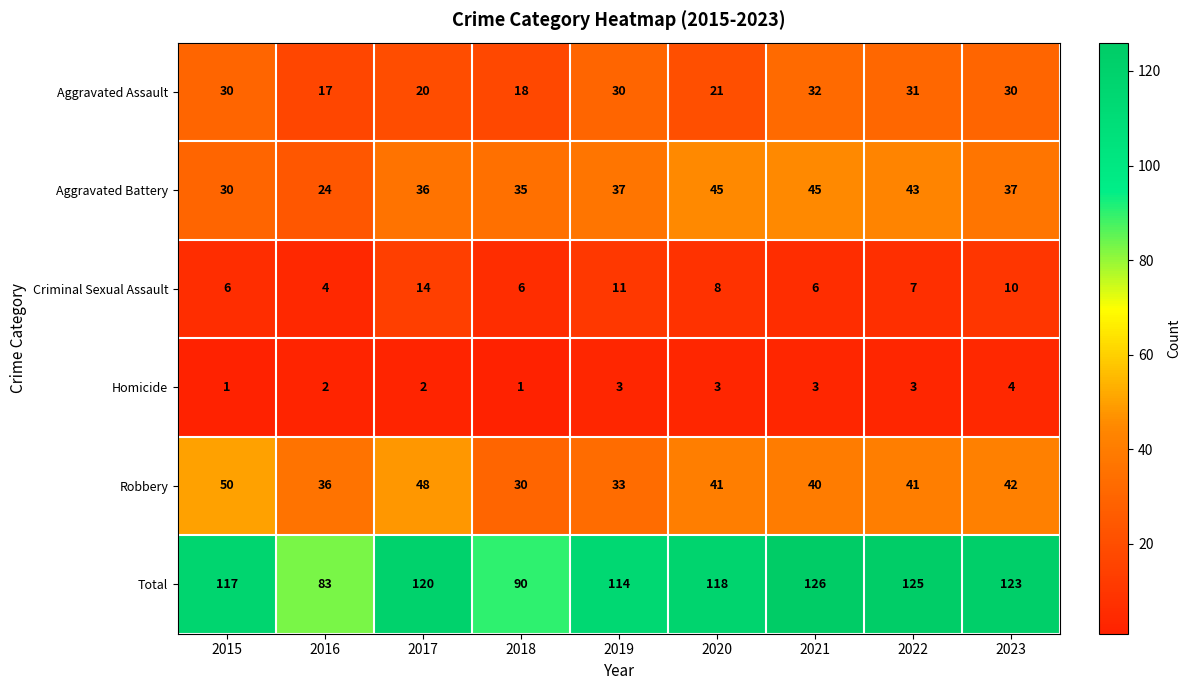

What is the greatest value displayed?

126